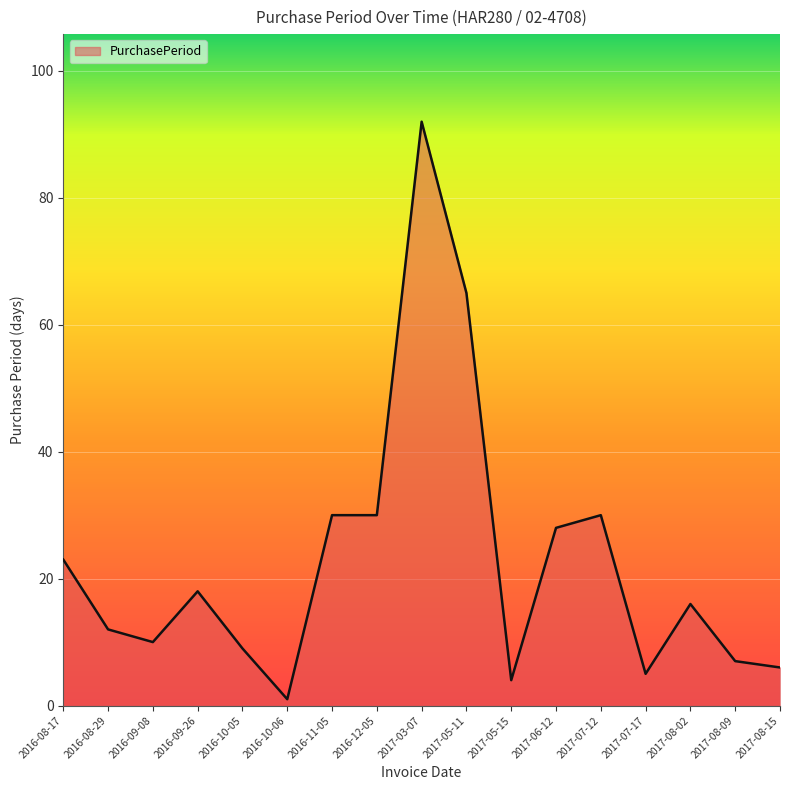

Between 2016-12-05 and 2016-08-29, which is larger?

2016-12-05